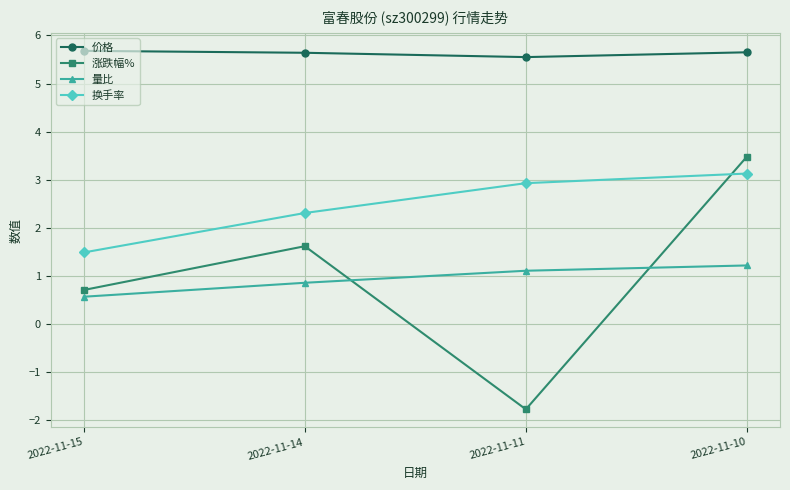

What is the sum of the 换手率 values at 2022-11-11 and 2022-11-14?

5.2